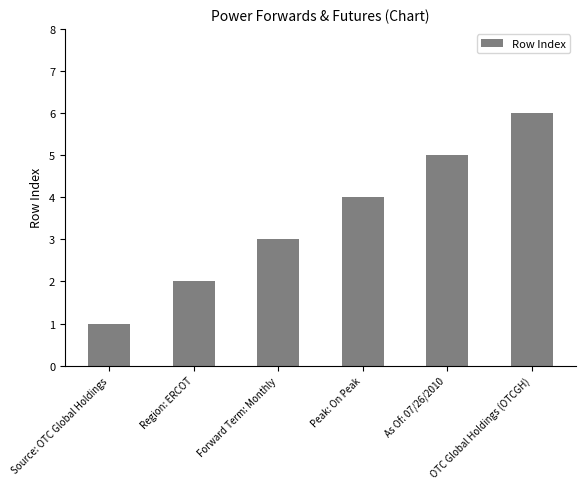

What is the value of the 4th bar from the left?

4